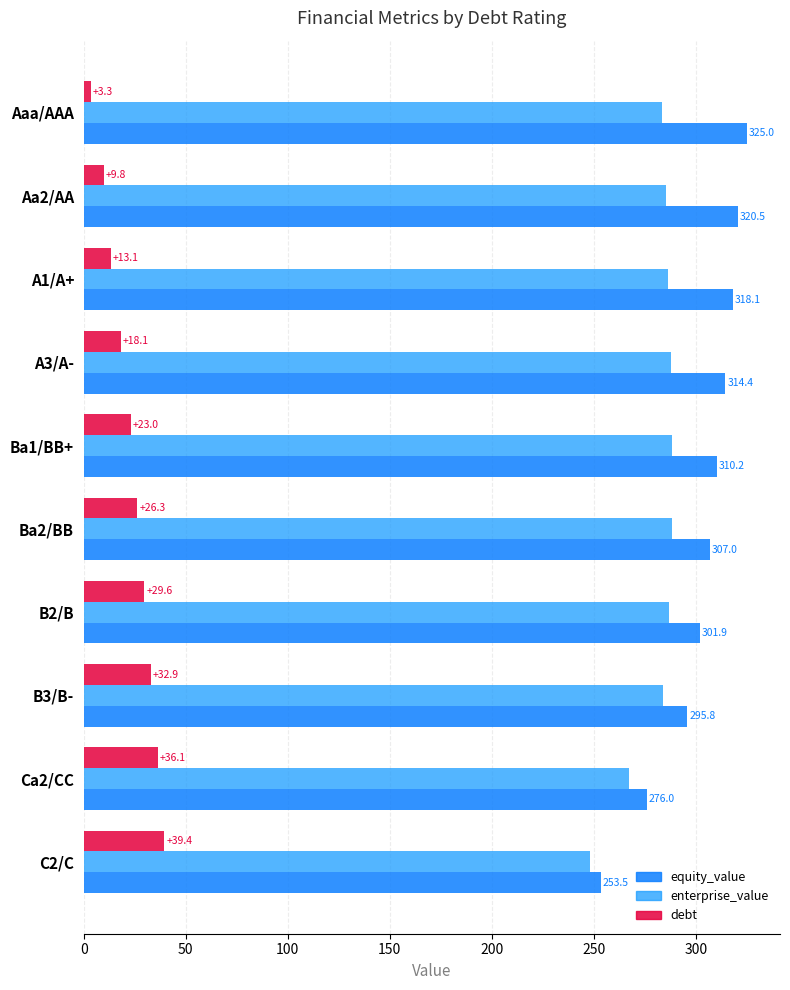

How many data points in debt are above 26?

5